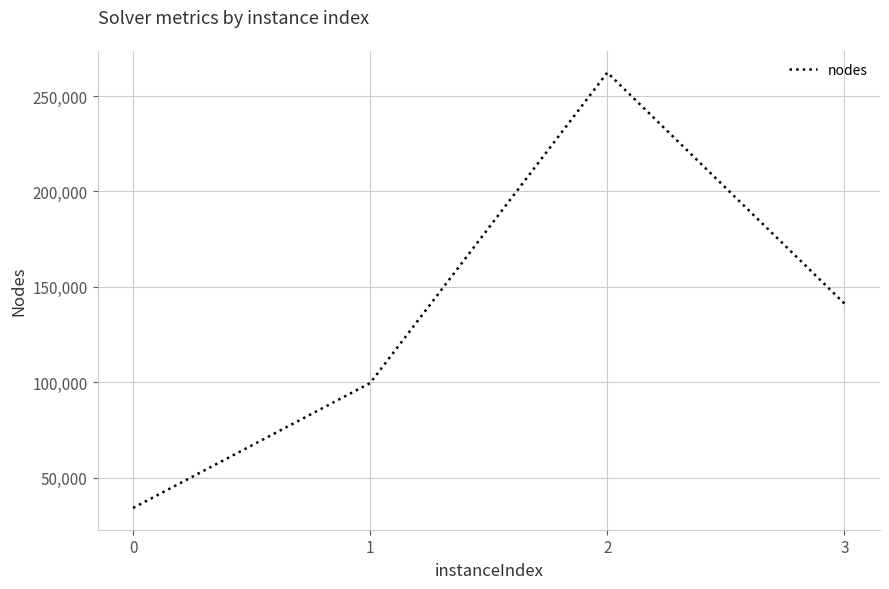

How many lines are shown in the chart?

1